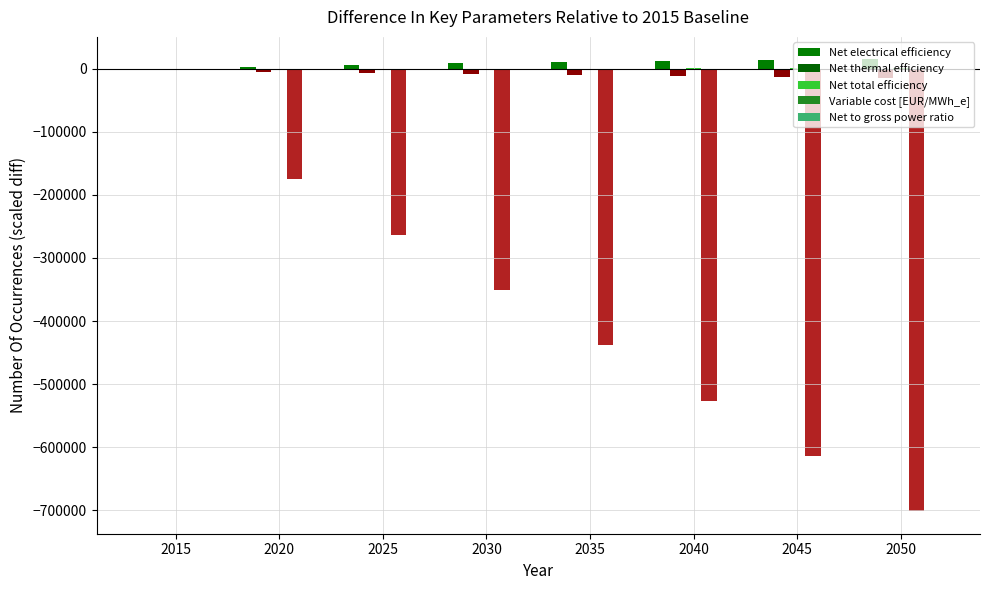

List the labels in order of Net electrical efficiency value, smallest first.

2015, 2020, 2025, 2030, 2035, 2040, 2045, 2050